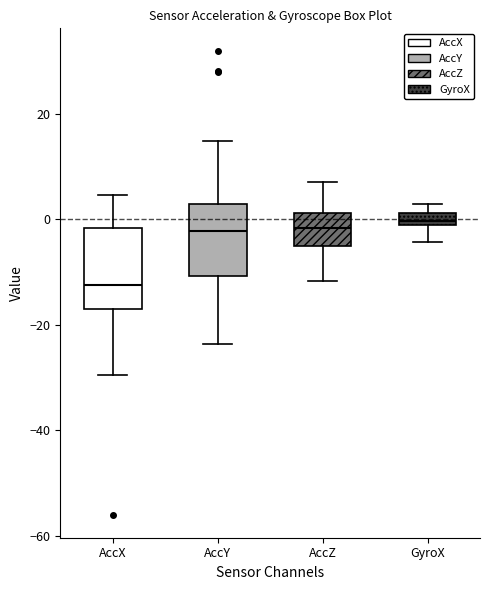

Which box's median line is the lowest?

AccX